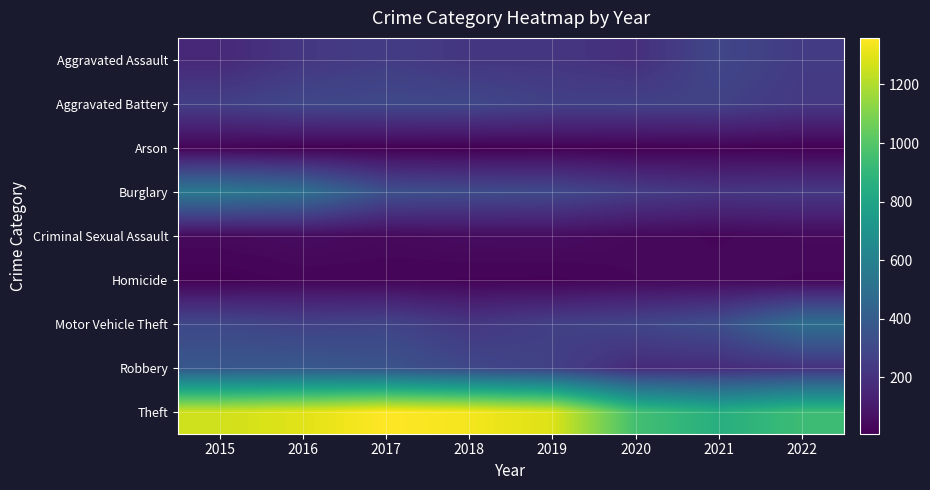

What is the total value across all series at 2019?

2700